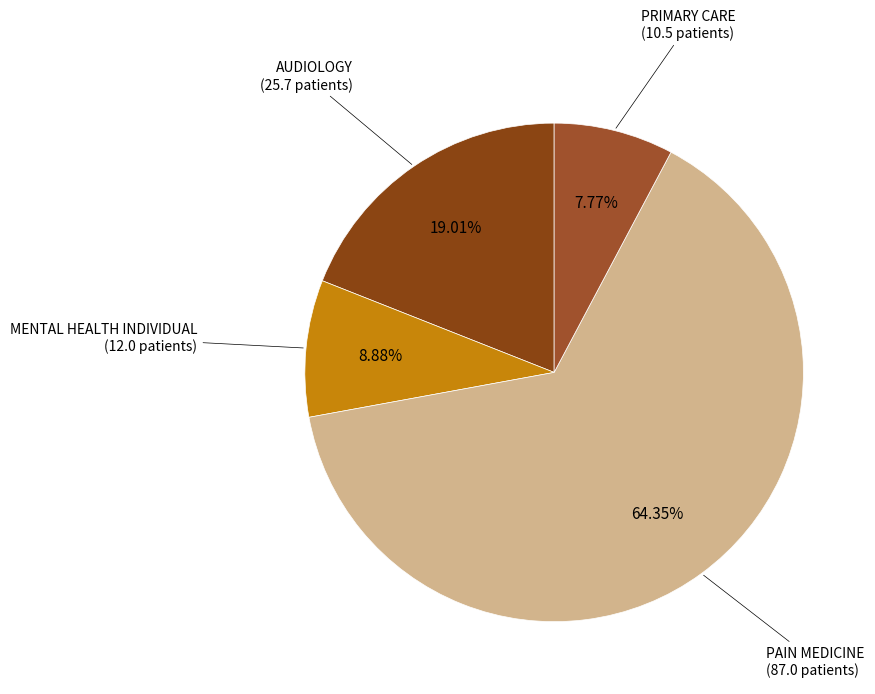

How many slices are in this pie chart?

4